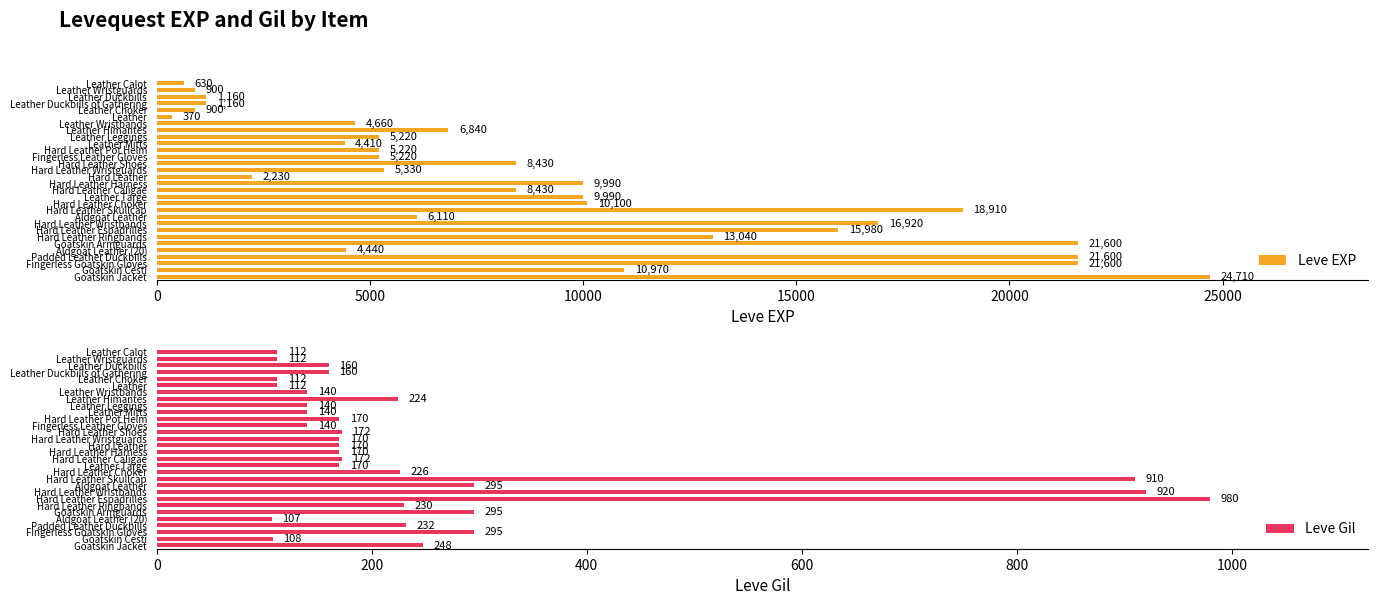

What is the sum of the Leve Gil values at Hard Leather Harness and Leather Wristguards?

282